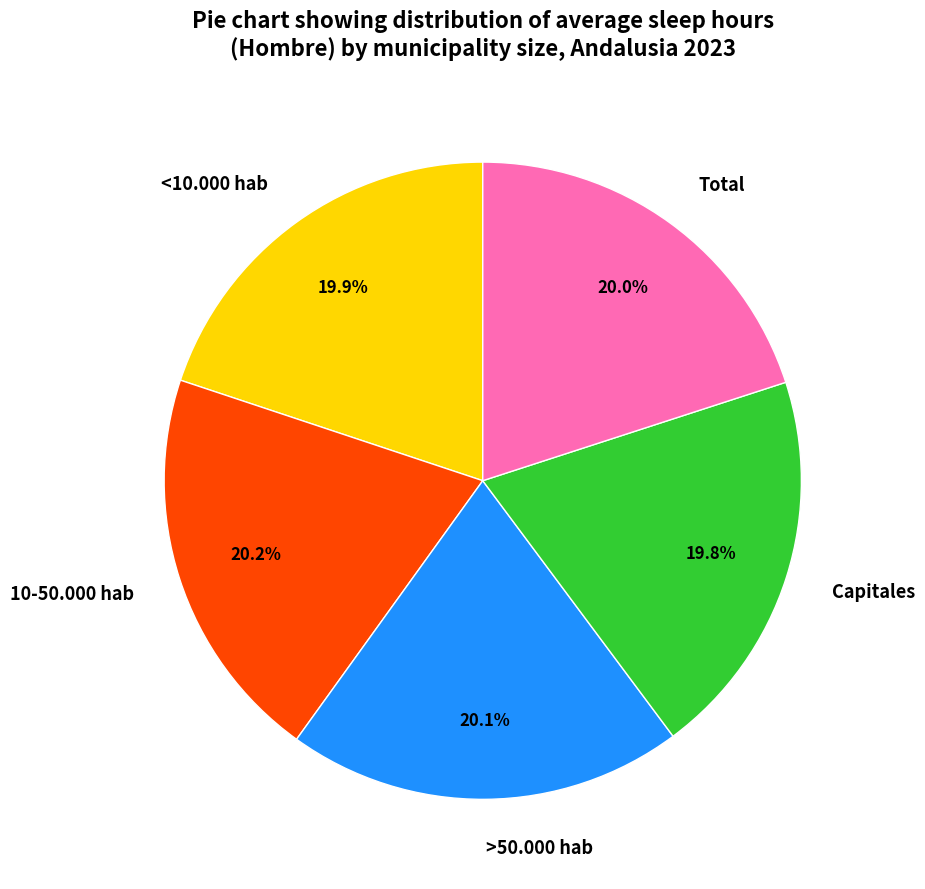

Is there a majority slice in this chart?

No